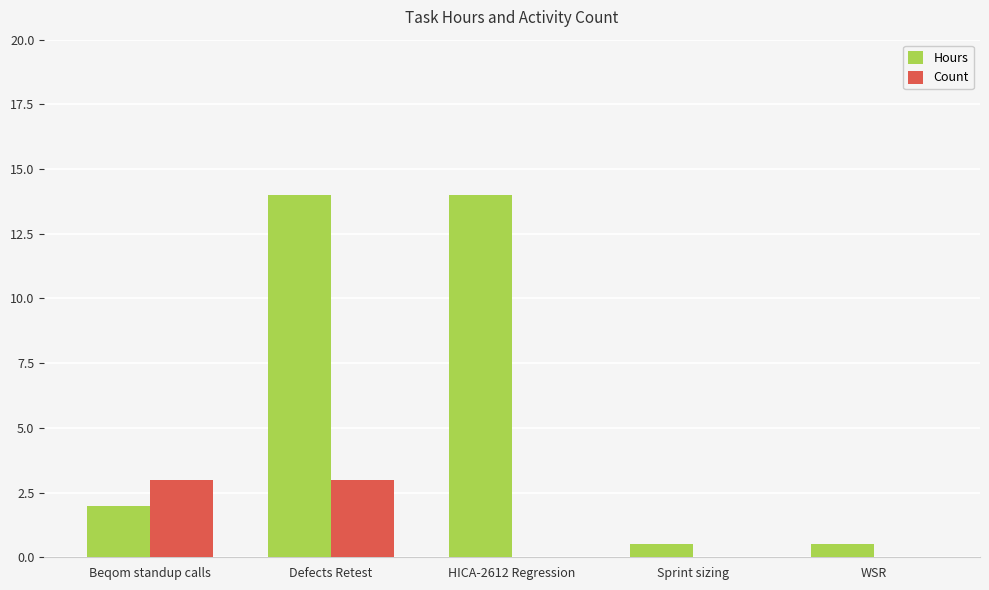

How many data points does each series have?

5